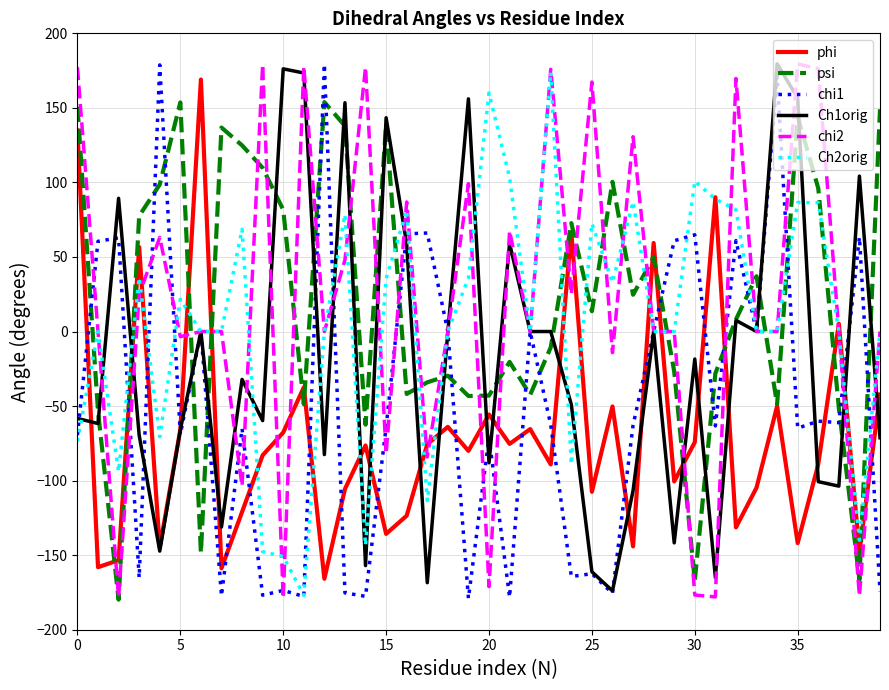

What is the smallest value displayed?

-179.8